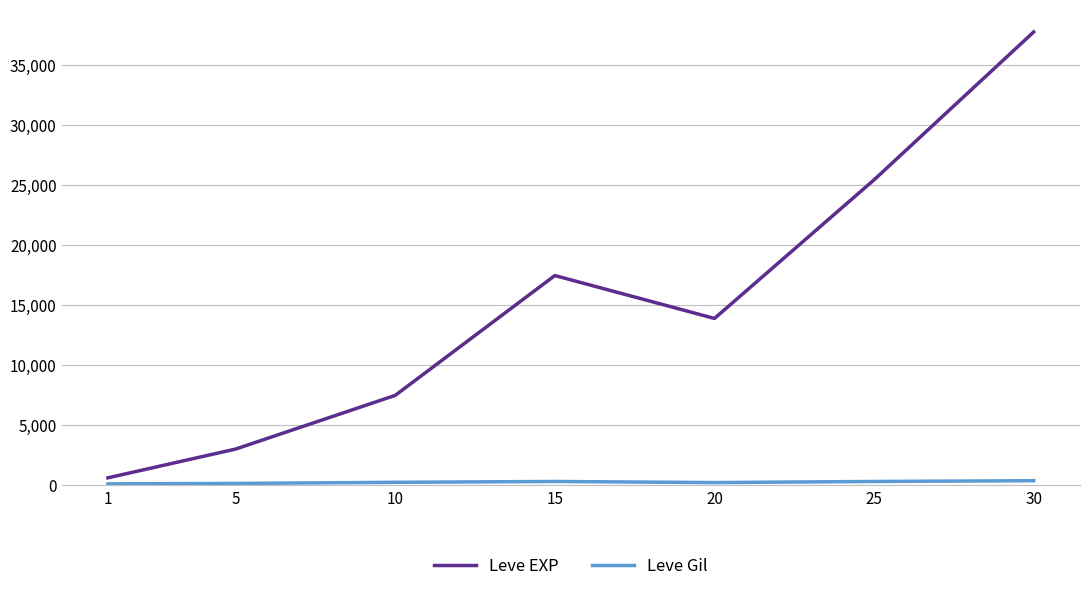

Which series has the widest spread of values?

Leve EXP